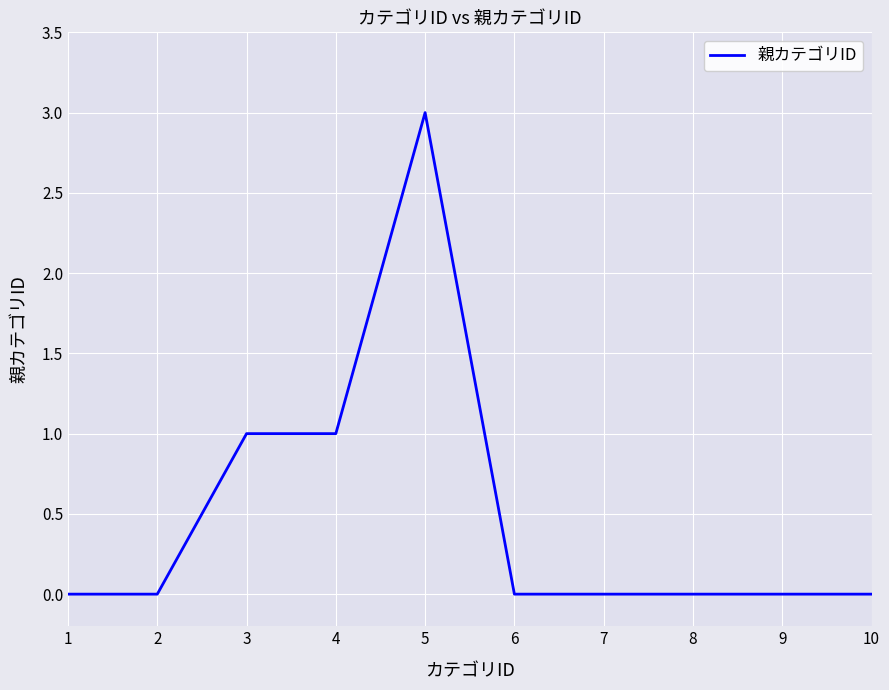

Is it true that the value at 1 is 0?

True